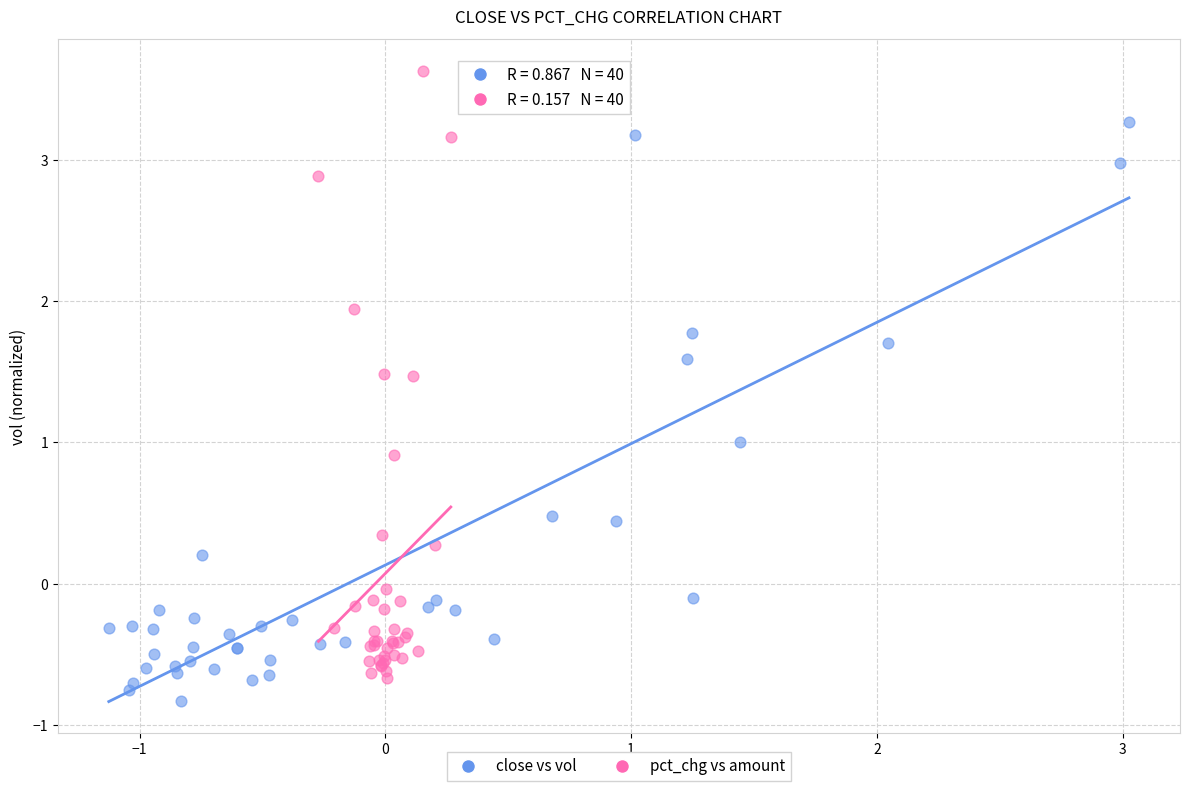

Which series has the widest spread of Y values?

pct_chg vs amount